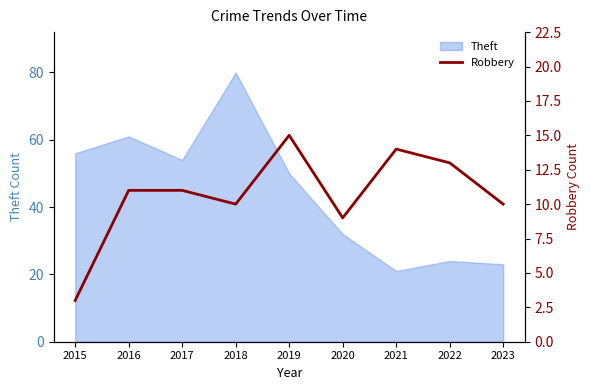

How many values exceed 11?

3